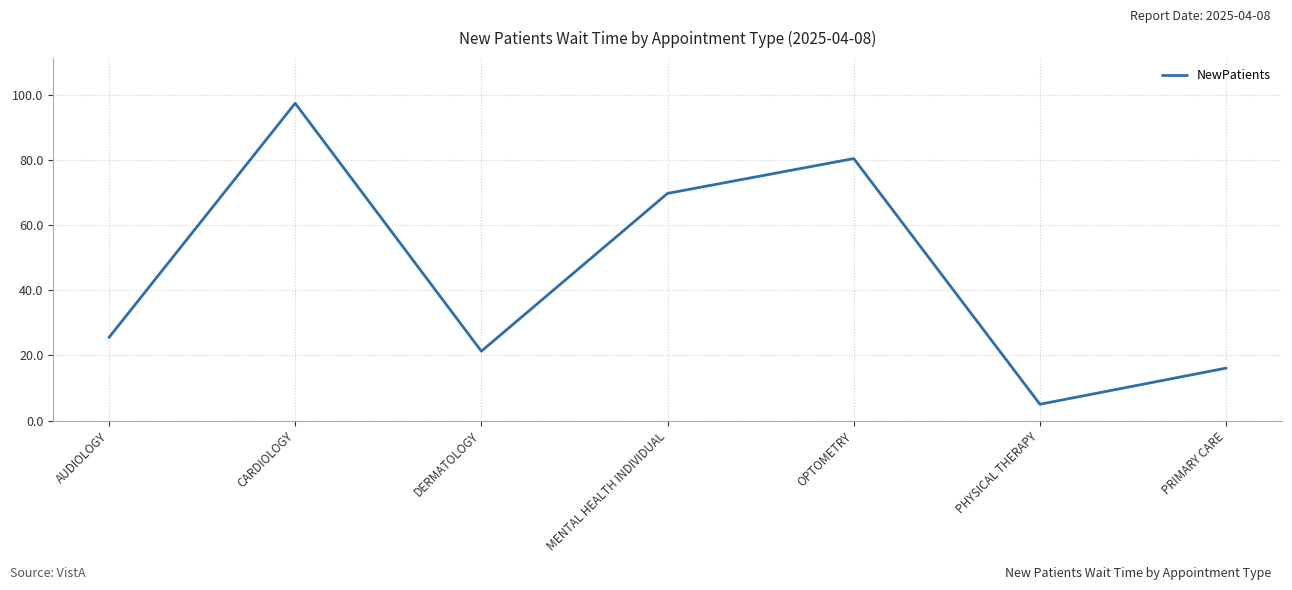

How many lines are shown in the chart?

1